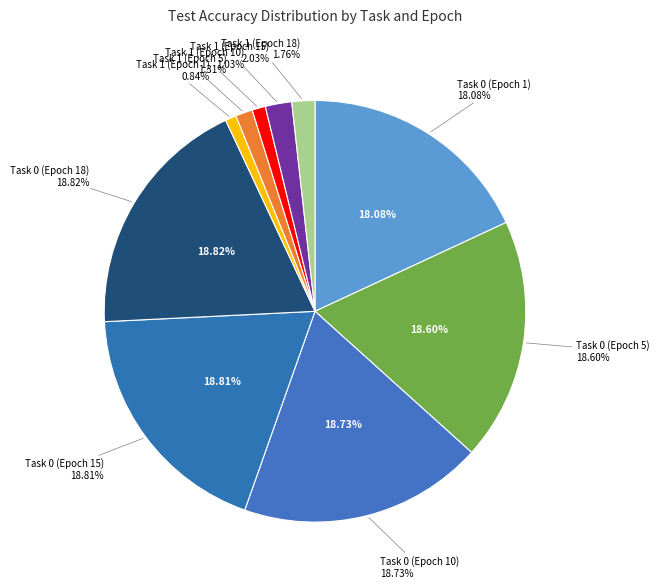

Is Task 0 (Epoch 10) the majority of the pie?

No